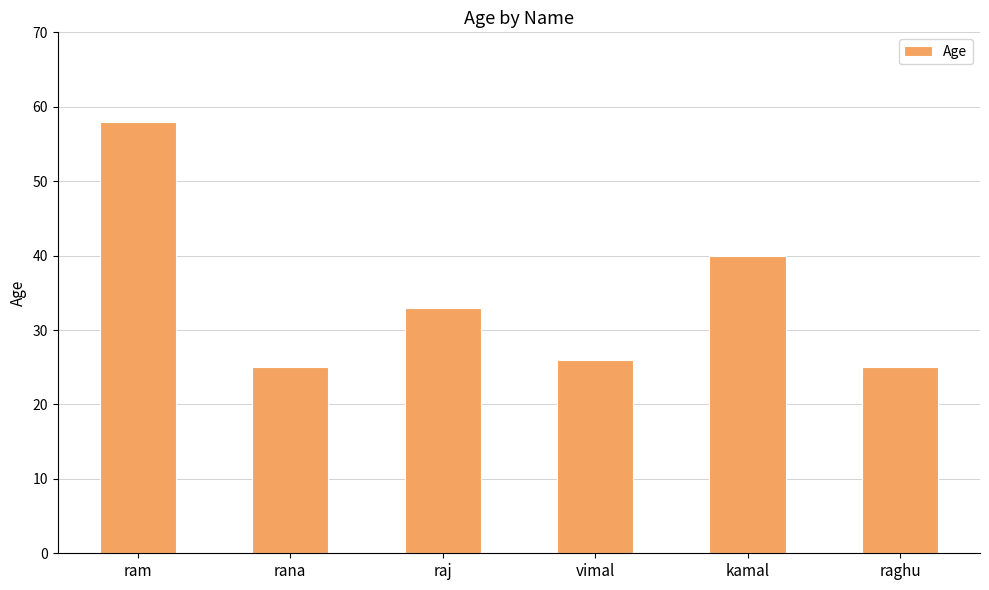

Does the chart contain stacked bars?

No